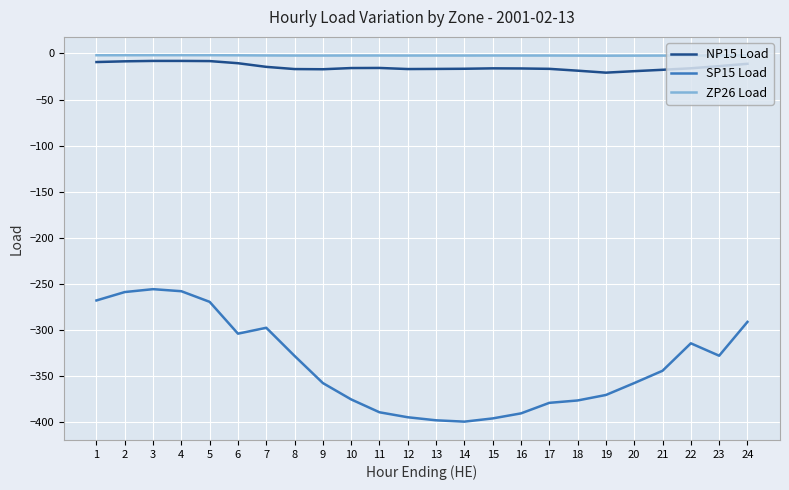

What is the difference between the second highest and second lowest values in the NP15 Load series?

11.1